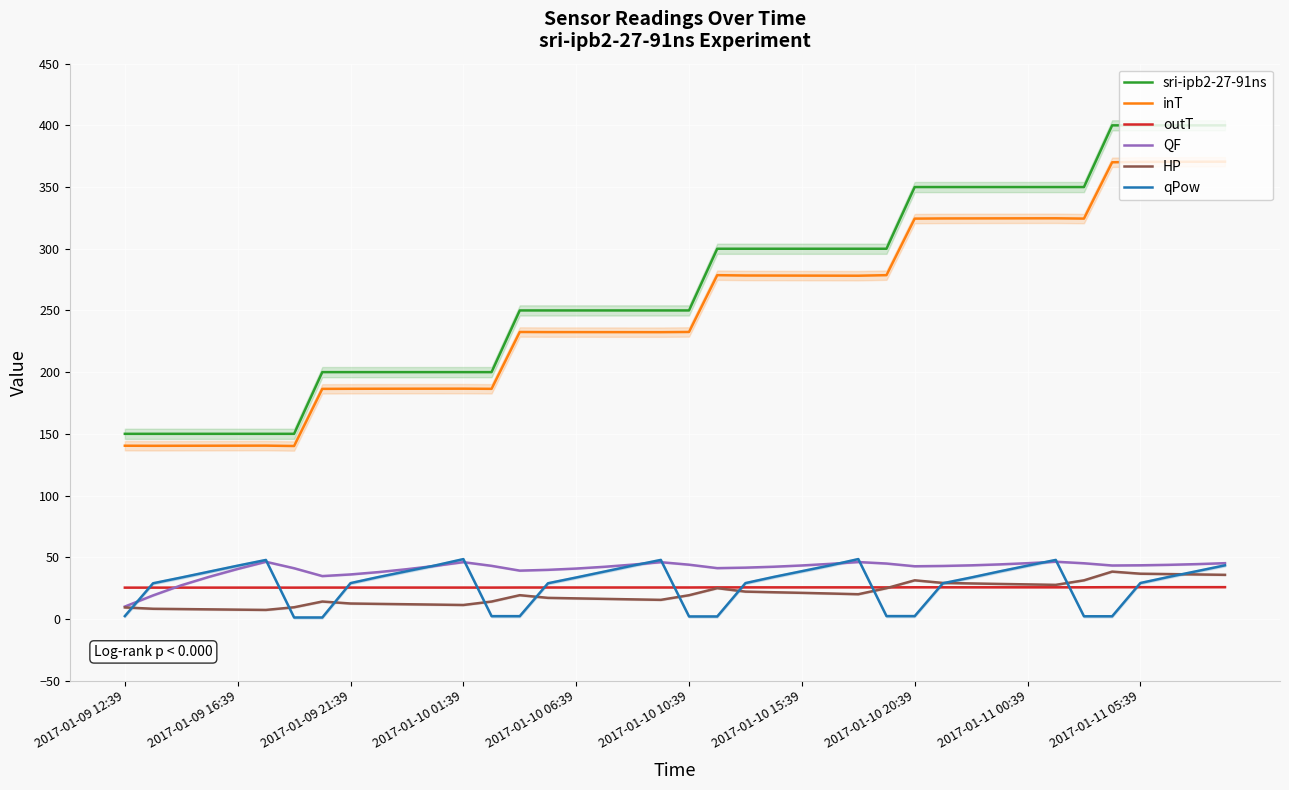

True or false: inT and qPow intersect in this chart.

False